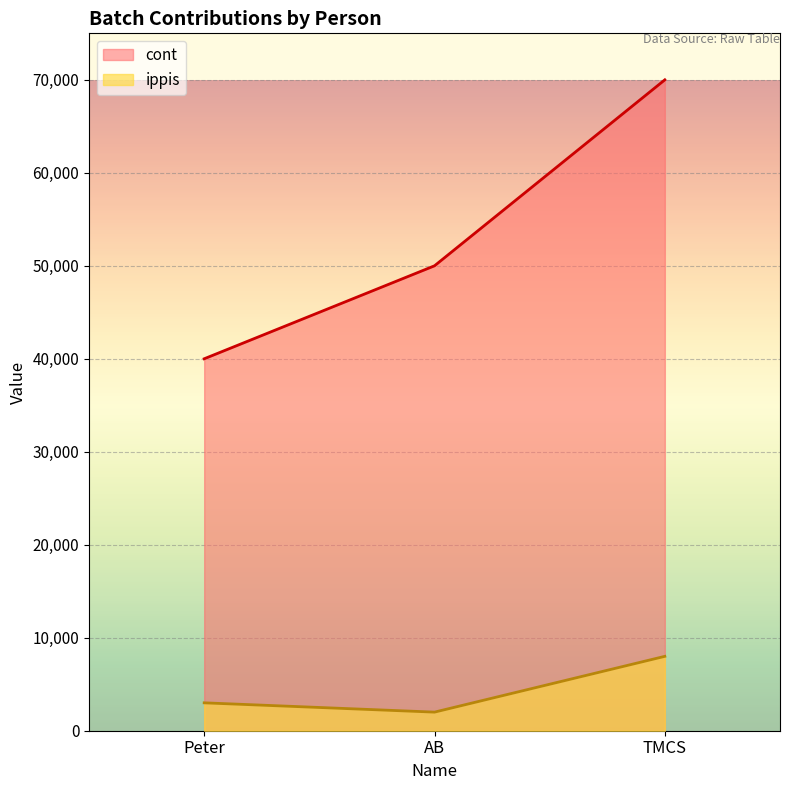

What is the total value across all series at Peter?

43000